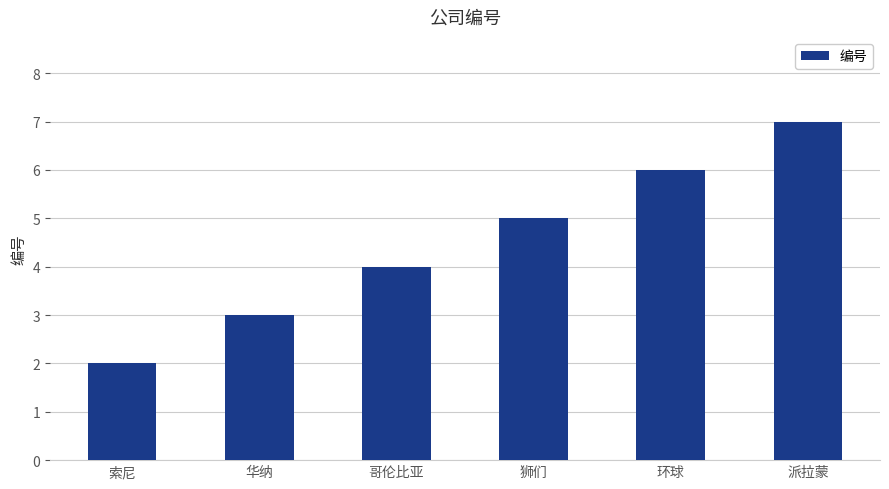

The value at 环球 is 1. True or false?

False